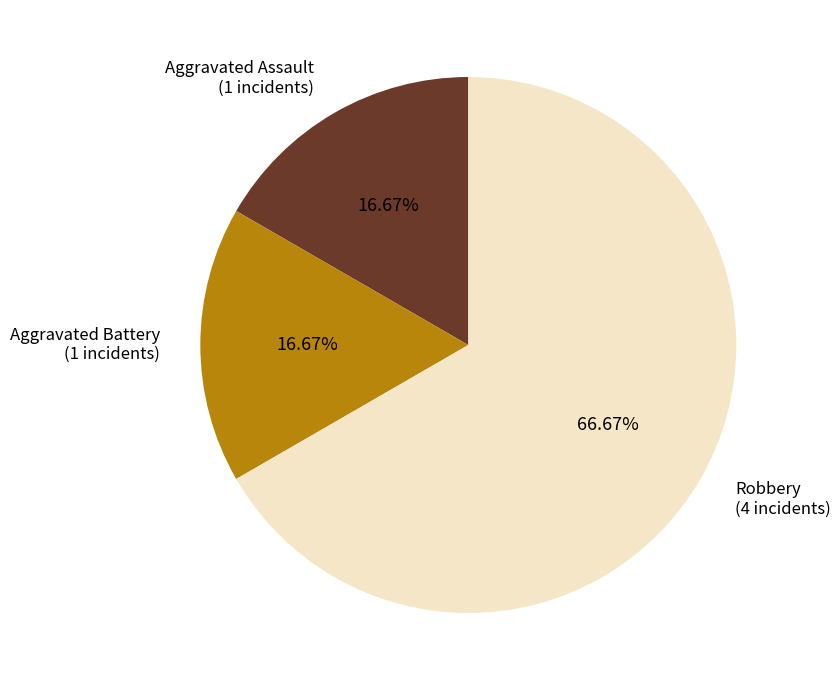

Does any single category account for the majority?

Yes